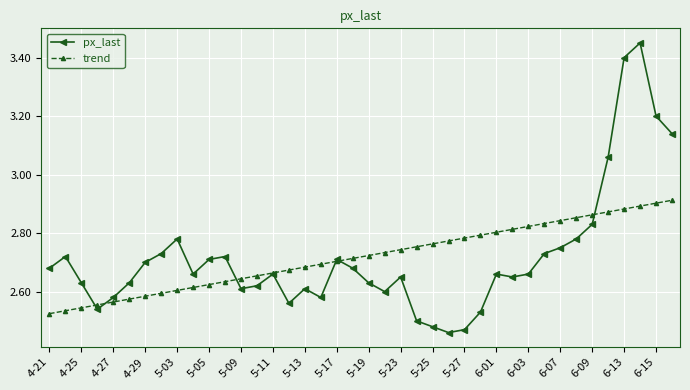

At how many categories does at least one series exceed 2?

40